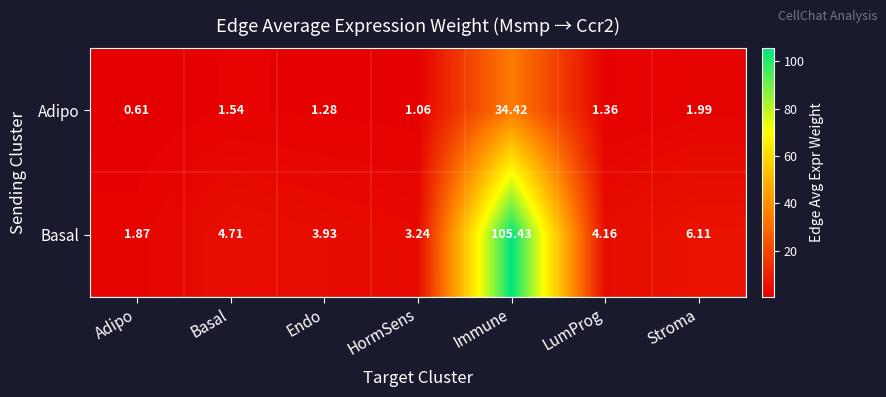

Rank the series by their maximum value, from highest to lowest.

Basal, Adipo